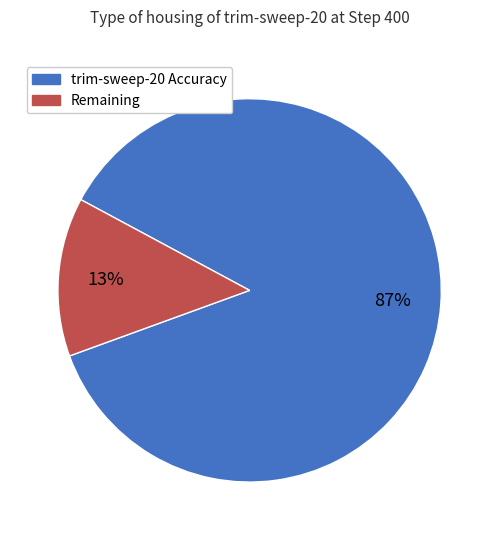

Does trim-sweep-20 Accuracy account for over 50% of the chart?

Yes